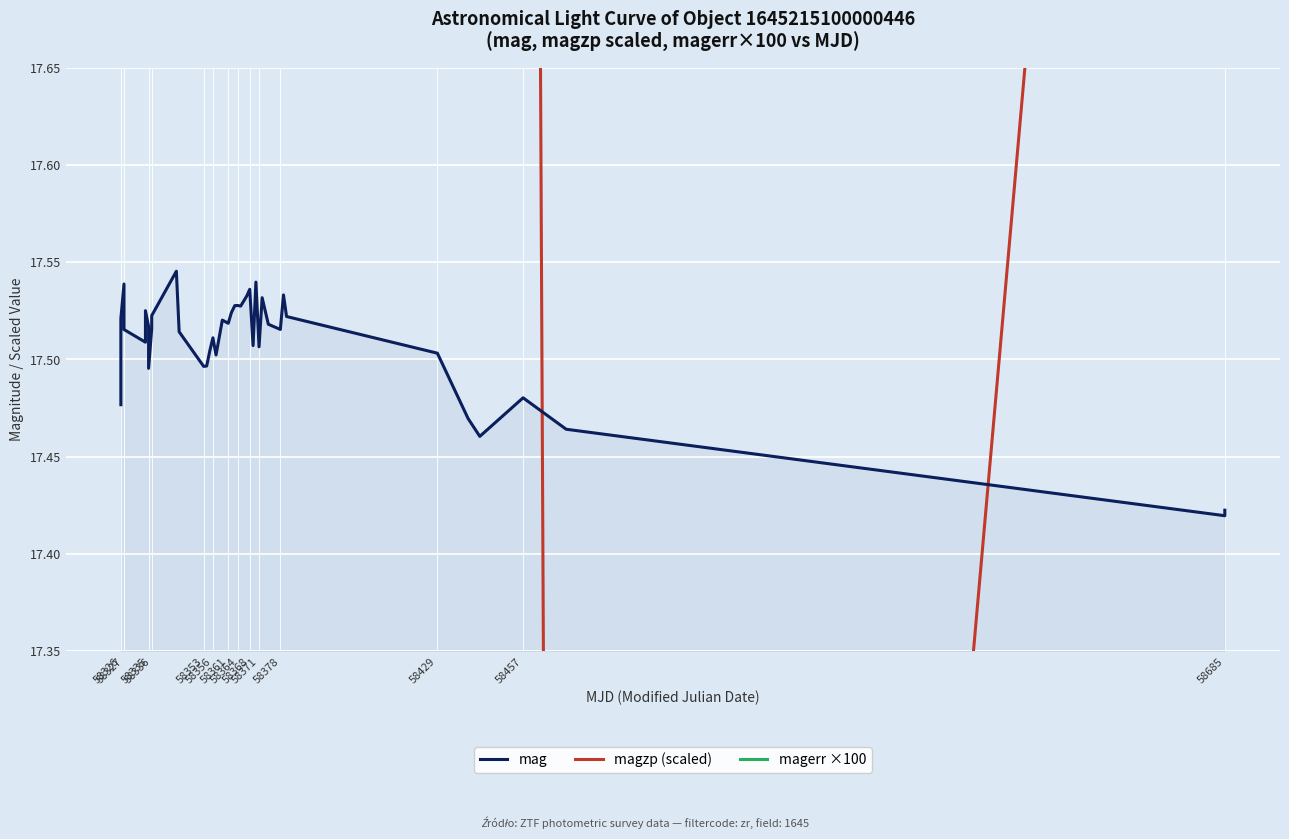

What is the difference between the maximum and minimum values in the mag series?

0.1